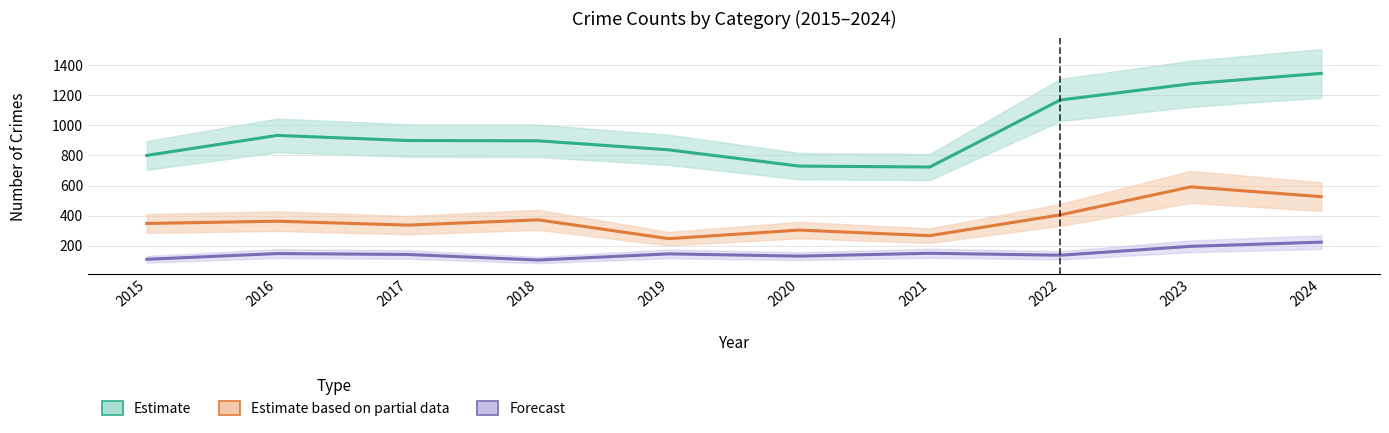

What is the difference between the second highest and second lowest values in the Forecast series?

86